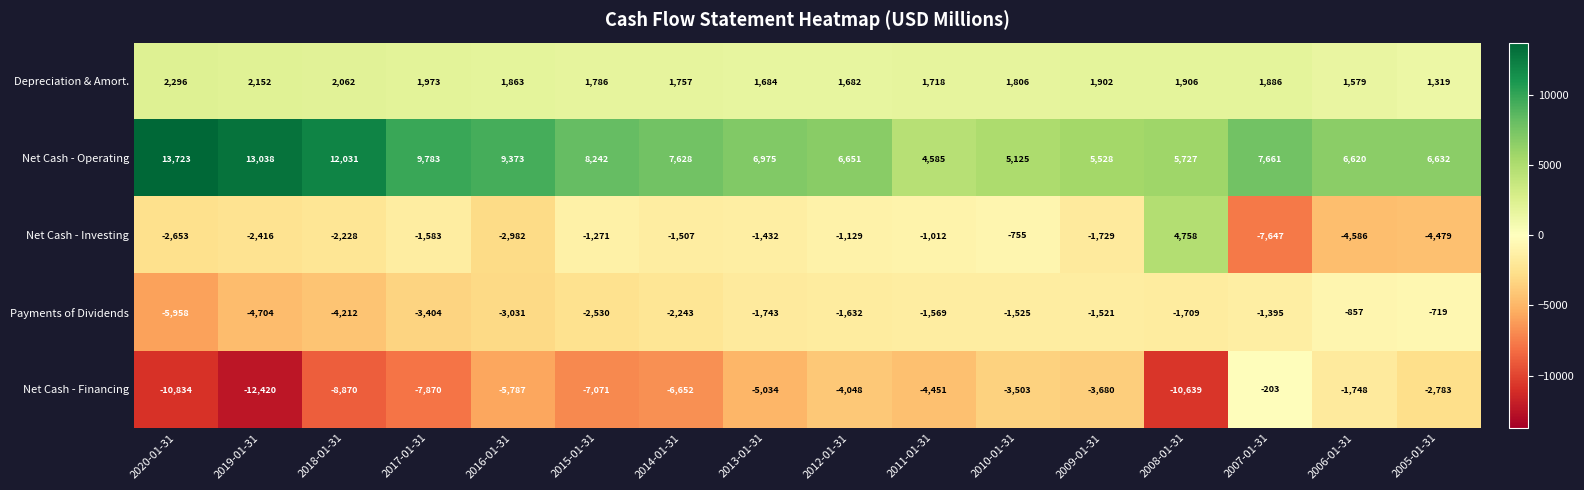

Where is Net Cash - Operating nearest to the value 9154?

2016-01-31